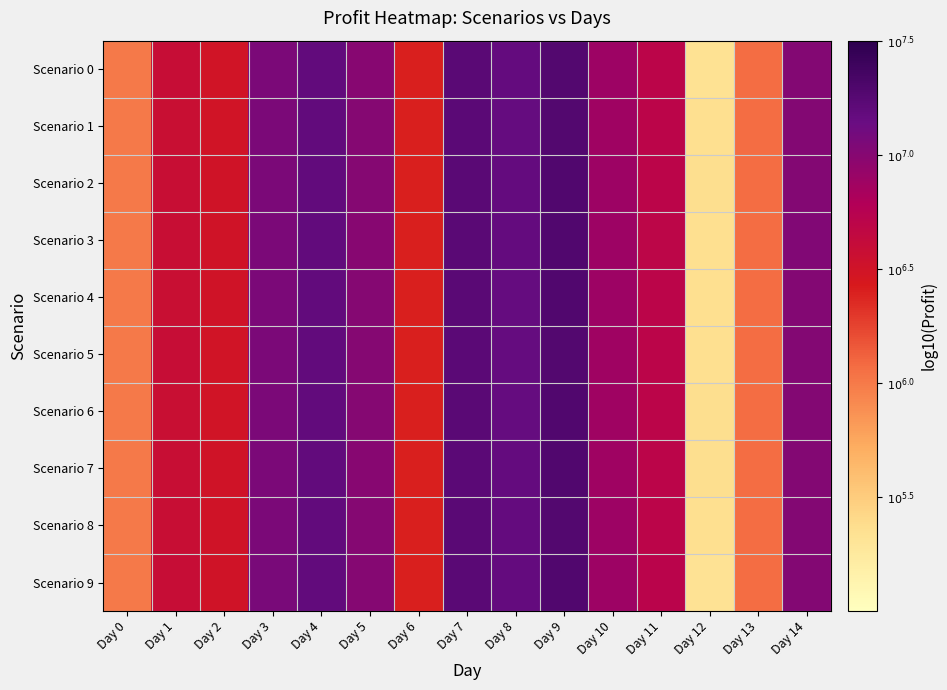

Which label corresponds to the smallest value in the chart?

Day 12